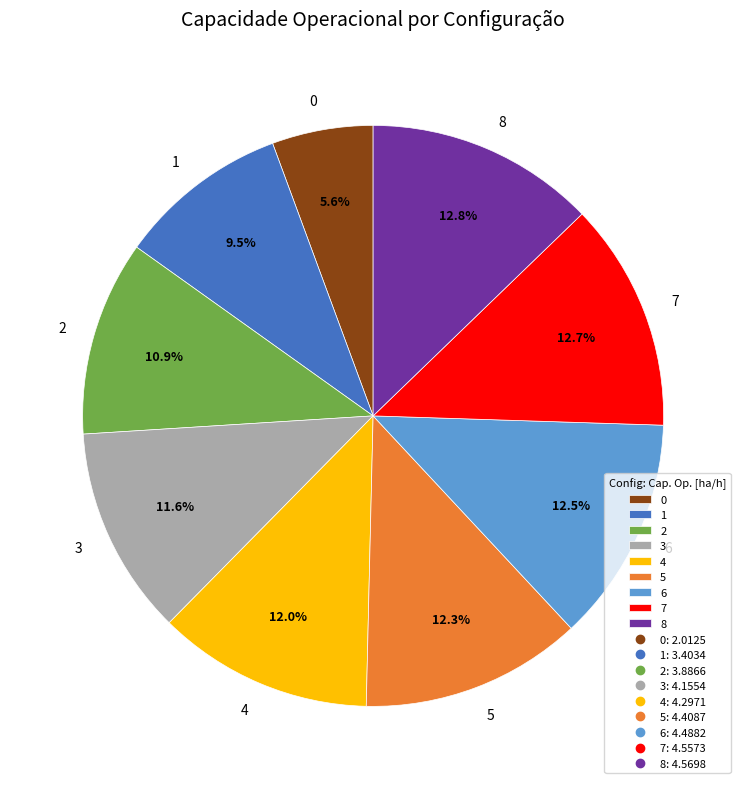

To the nearest percent, what portion does 7 represent?

13%